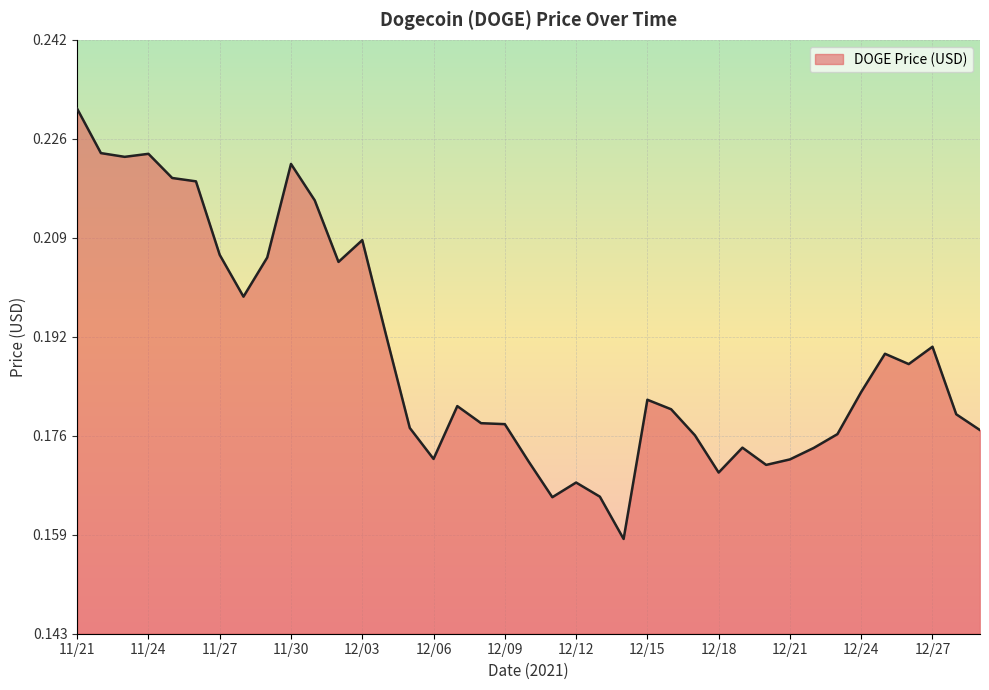

How many series are shown in this chart?

1